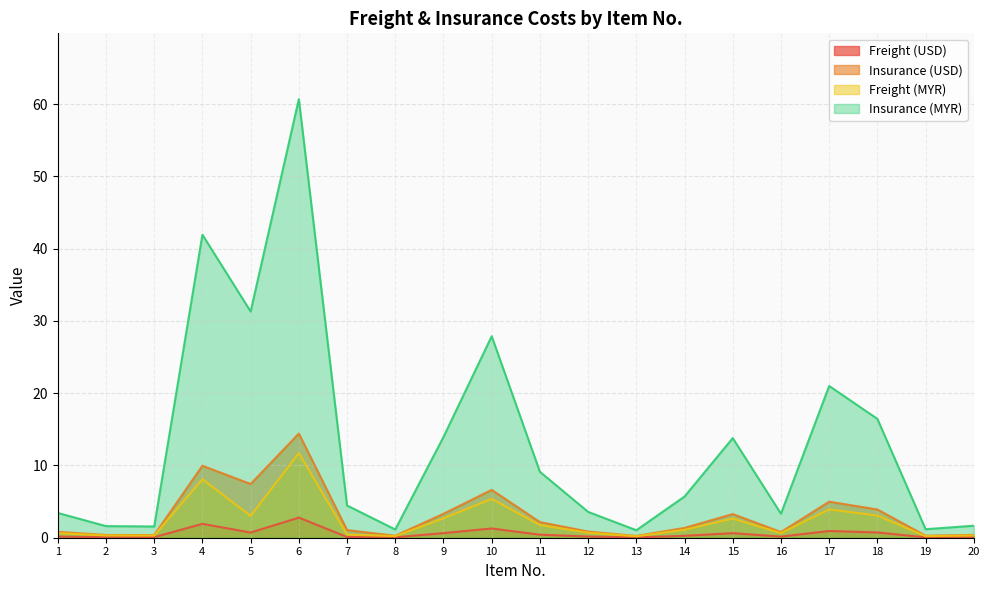

True or false: Freight (MYR) and Insurance (MYR) intersect in this chart.

False